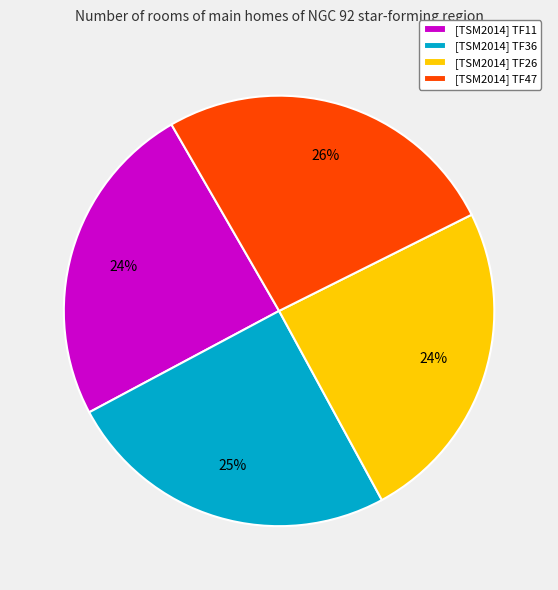

What percentage is the [TSM2014] TF11 slice, to the nearest percent?

24%